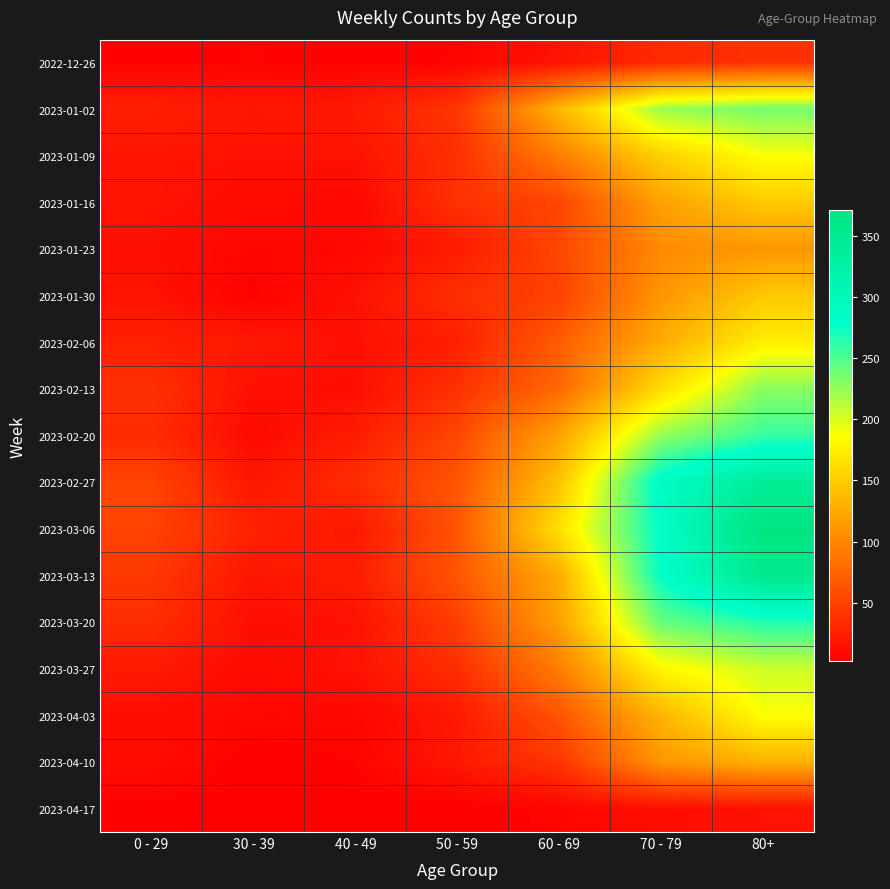

Which series has the widest spread of values?

2023-03-06